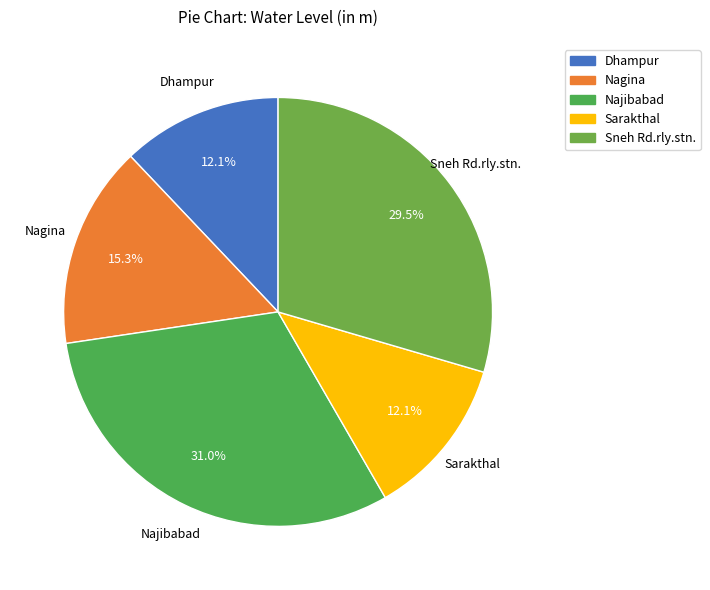

Does Najibabad account for over 50% of the chart?

No